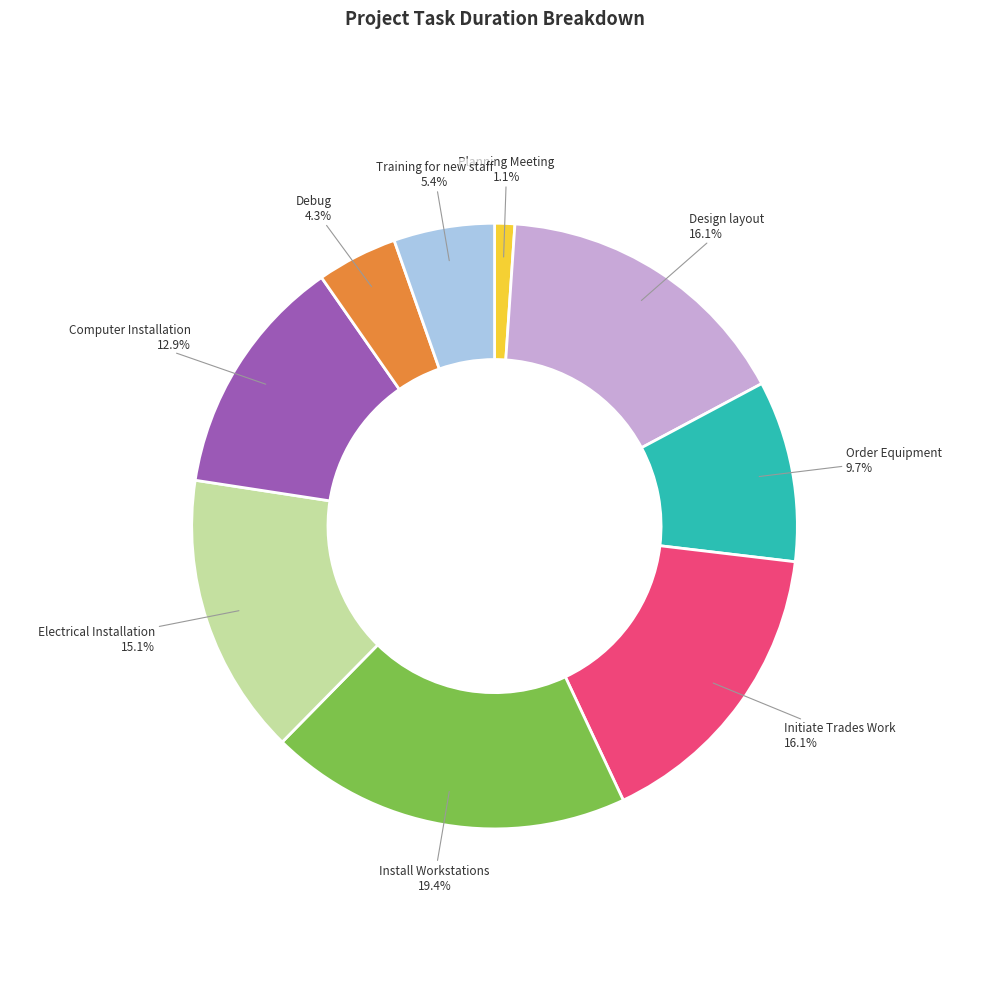

How many slices are in this pie chart?

9